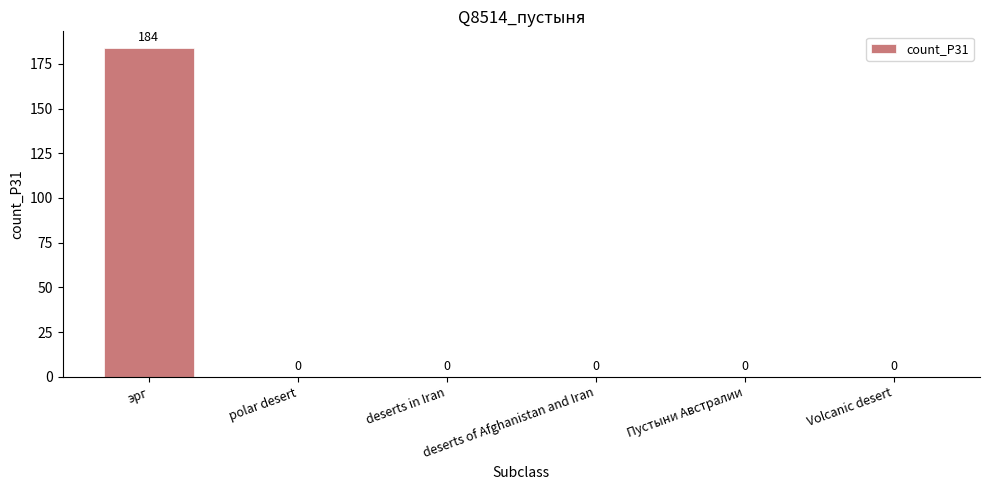

True or false: the data shows 0 at deserts in Iran.

True